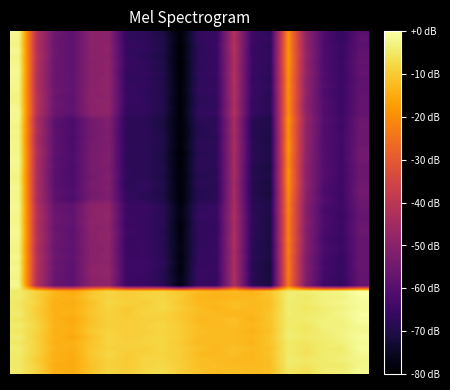

Reading left to right, what are all the values shown in this chart?

volume: -1.6	-42.2	-55.5	-58.7	-49.9	-49.8	-67.0	-67.3	-70.7	-79.3	-66.9	-65.9	-41.9	-65.2	-67.7	-19.4	-49.2	-61.7	-66.6	-59.4
t_volume: -2.4	-43.9	-58.7	-62.1	-54.2	-52.2	-67.5	-67.7	-70.0	-79.2	-67.8	-67.7	-43.9	-67.9	-71.0	-18.8	-48.8	-61.4	-63.9	-56.0
t_change: -2.4	-41.8	-56.0	-58.7	-49.9	-49.7	-66.9	-67.5	-69.8	-78.8	-66.7	-66.0	-42.3	-65.1	-67.0	-19.2	-48.4	-61.9	-66.6	-58.3